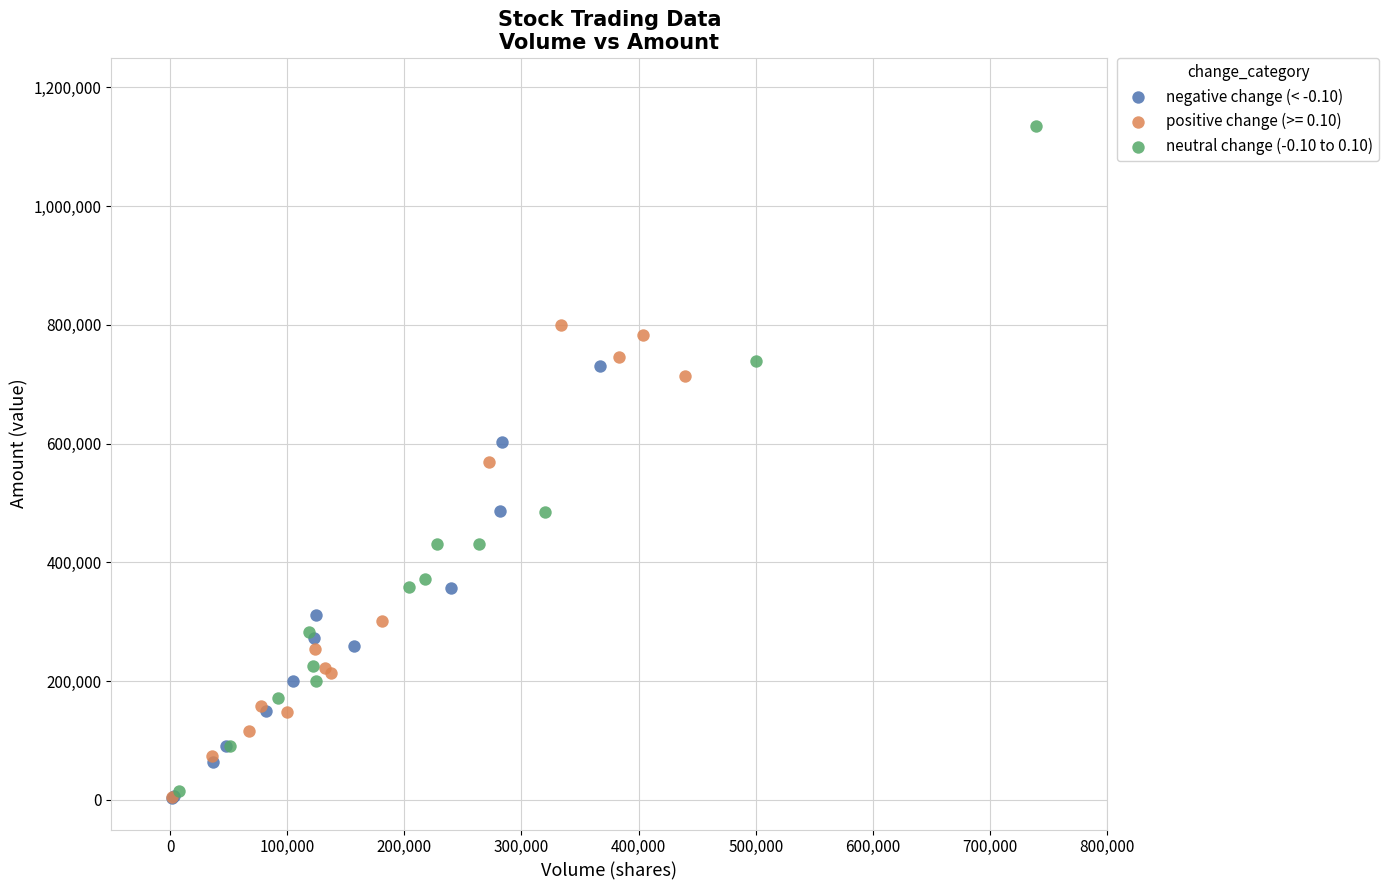

Which series has the widest spread of Y values?

neutral change (-0.10 to 0.10)